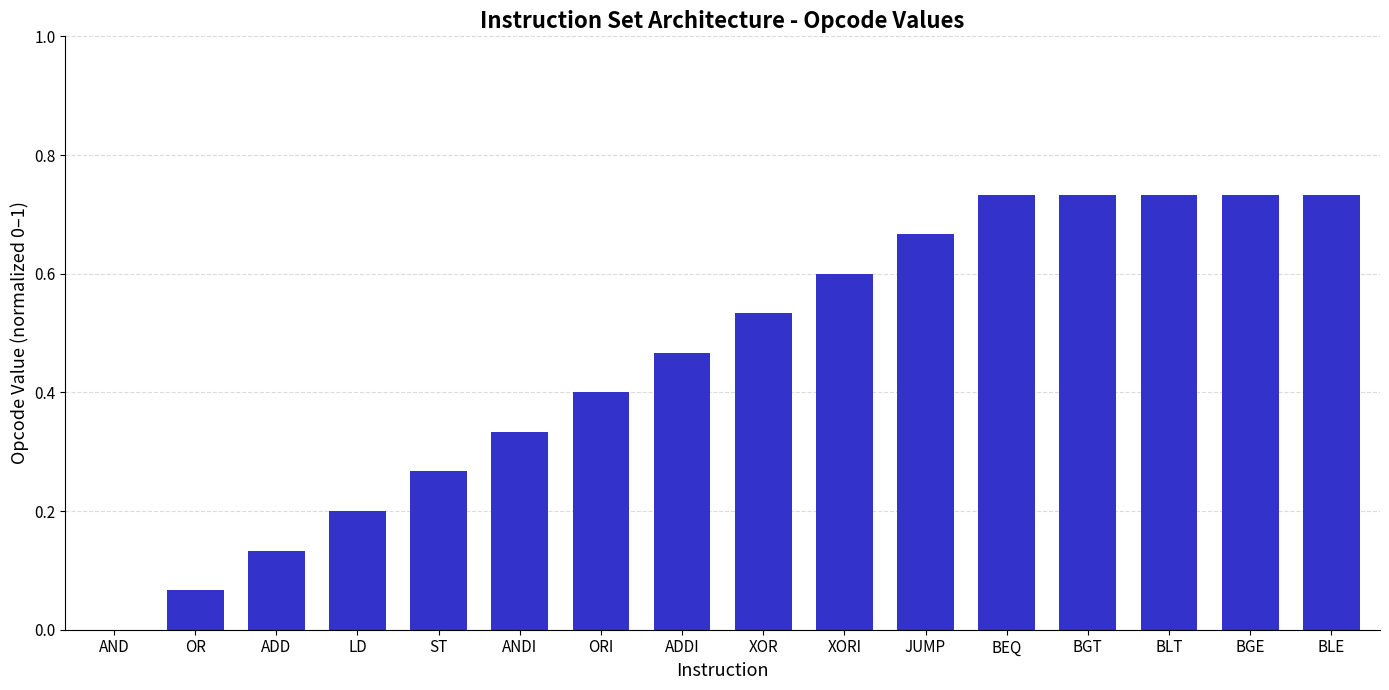

What is the sum of all values?

7.3